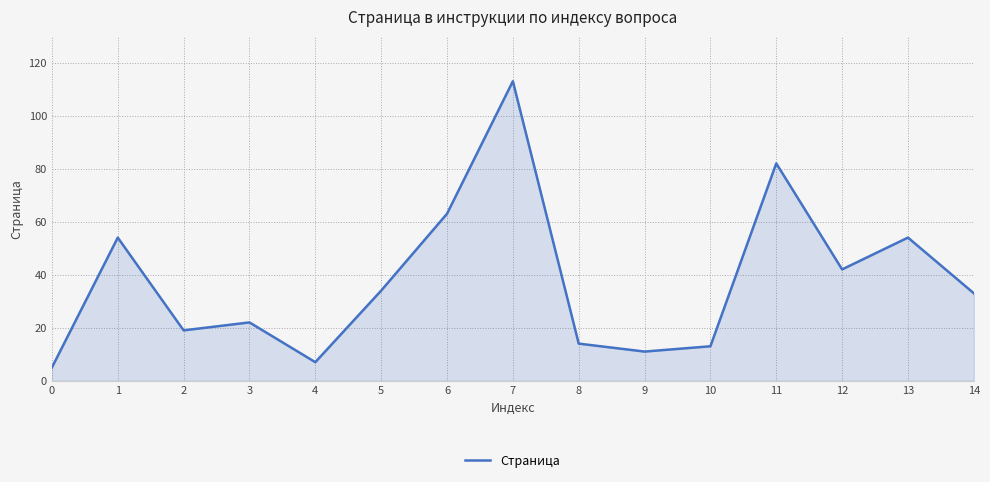

What is the average value?

38